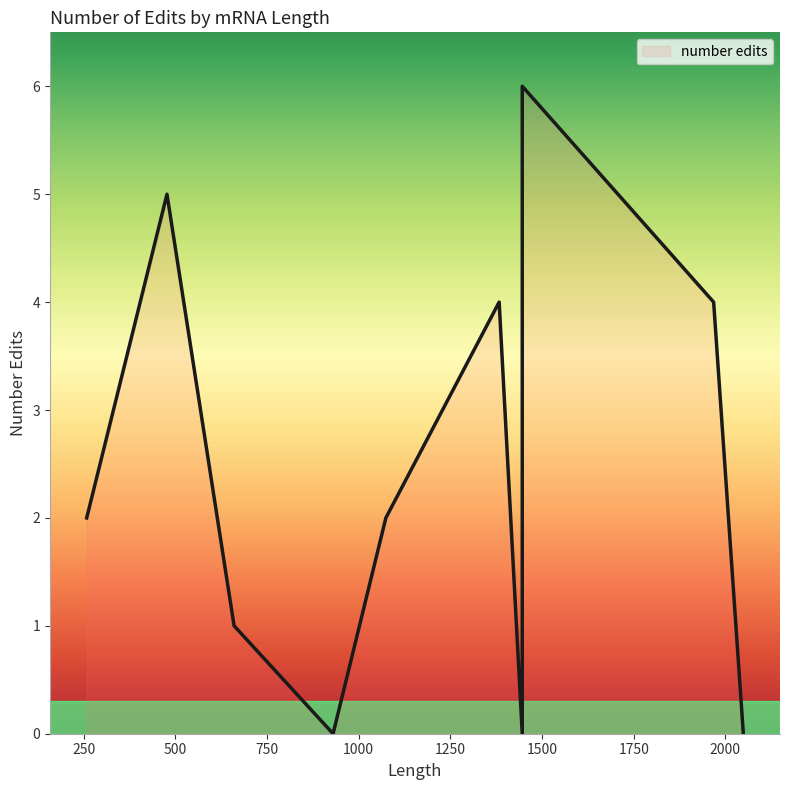

The chart shows a value of 3 at Ht_psbD_mrna. True or false?

False